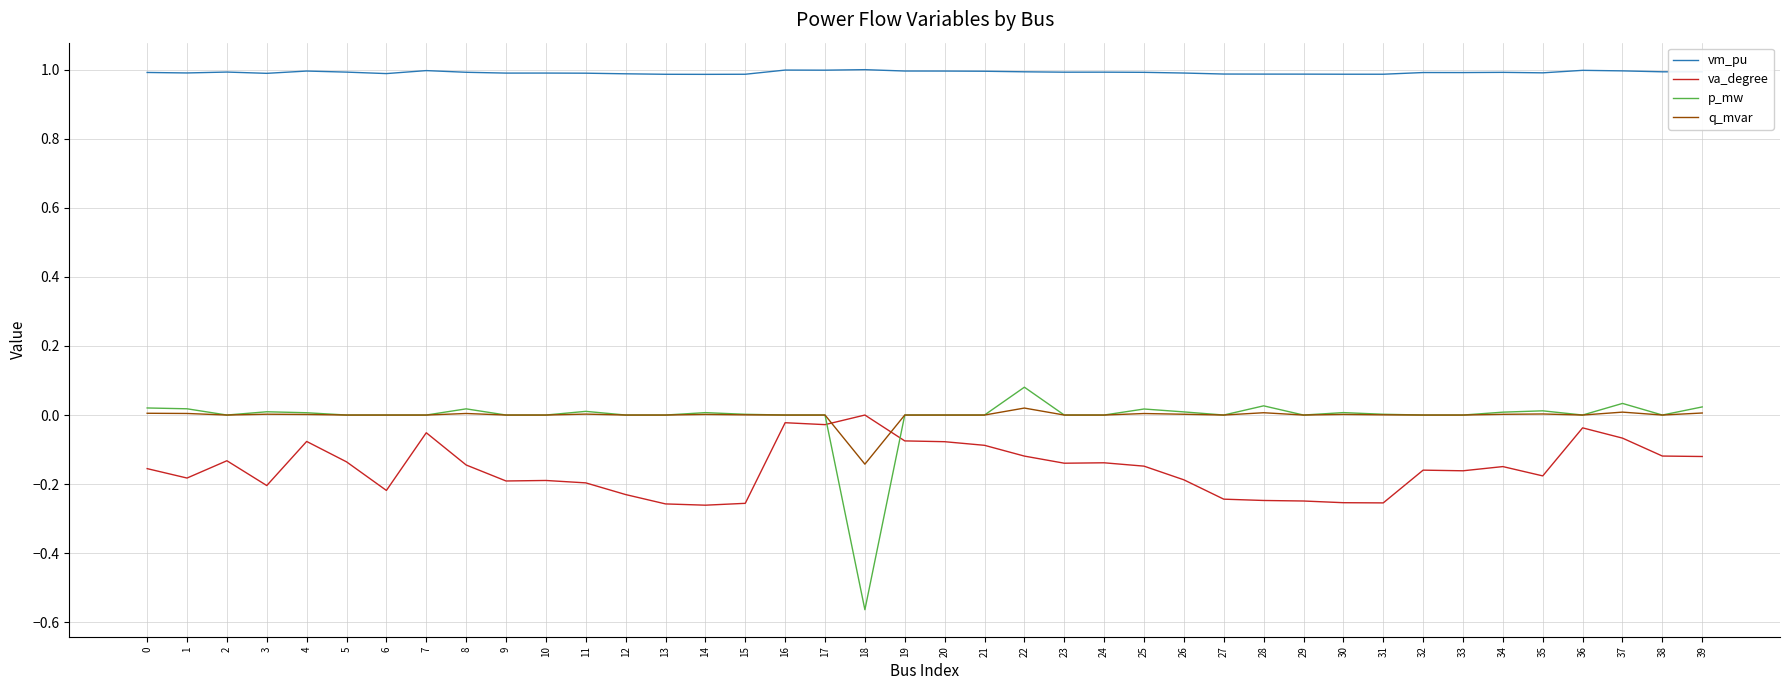

True or false: vm_pu has a value of 1.0 at 1.

True